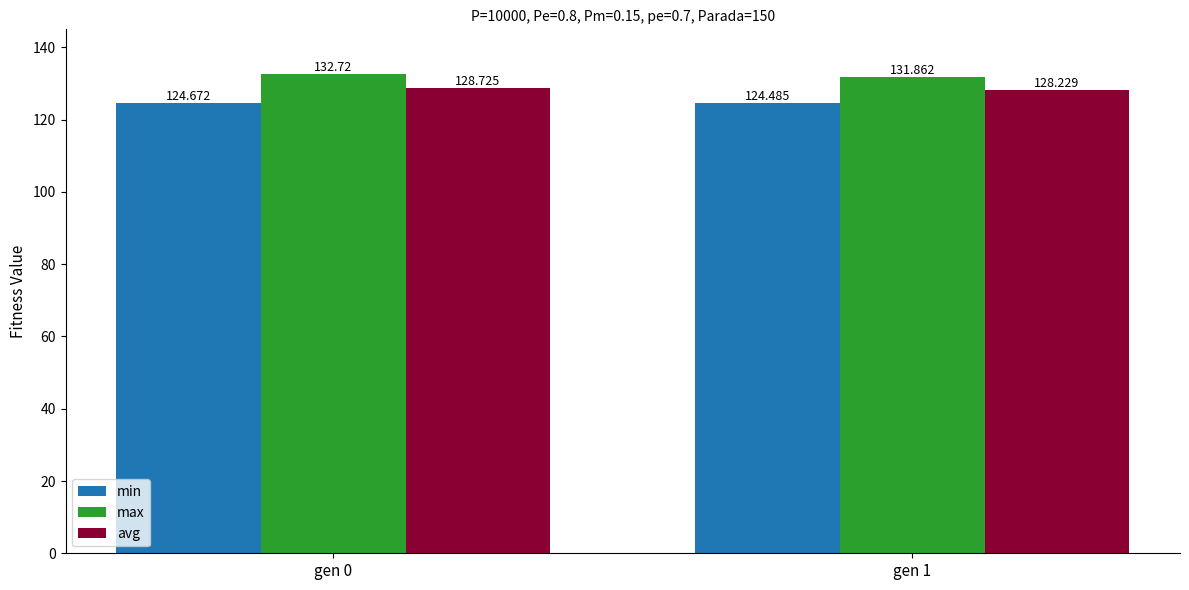

What is the value of the avg bar at the 2nd from the left?

128.2